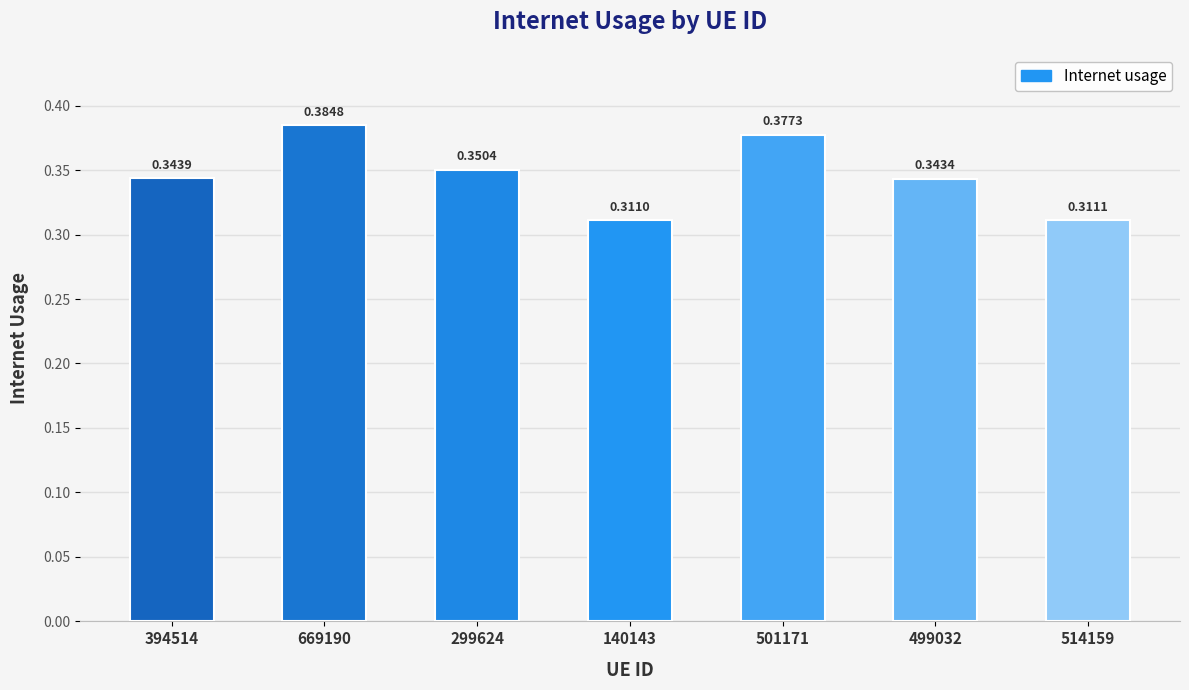

What is the label of the 5th bar from the left?

501171